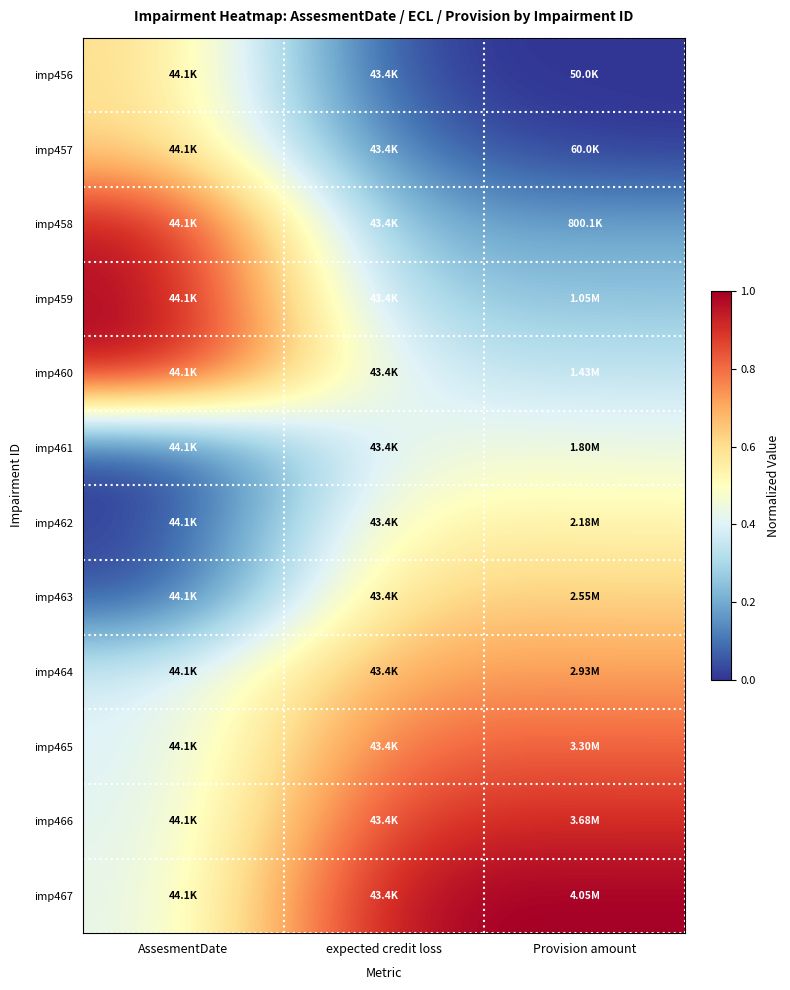

At which category is the sum across all series the highest?

expected credit loss